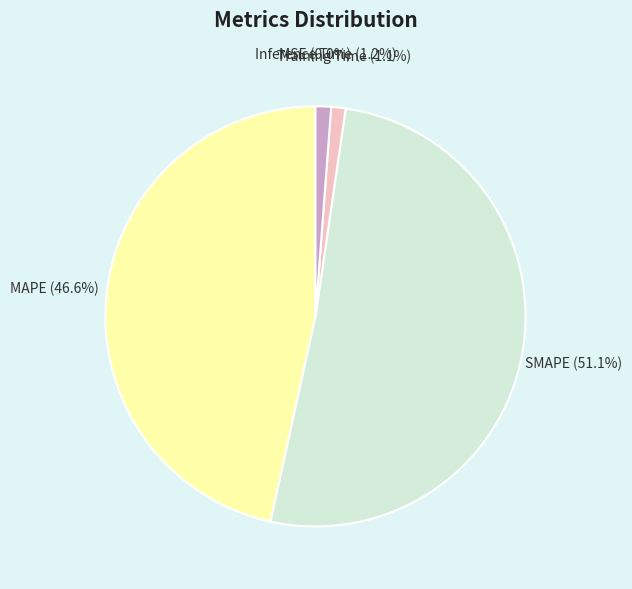

Between Training Time and MAPE, which is larger?

MAPE